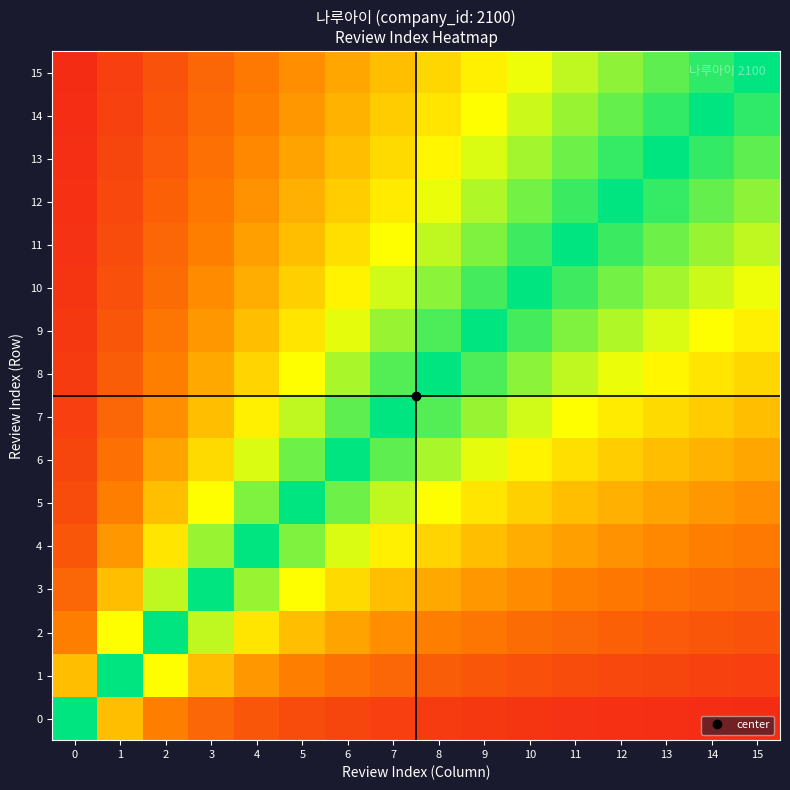

Reading left to right, extract all data points from this chart.

0: 0=1.0	1=0.5	2=0.3	3=0.2	4=0.2	5=0.2	6=0.1	7=0.1	8=0.1	9=0.1	10=0.1	11=0.1	12=0.1	13=0.1	14=0.1	15=0.1
1: 0=0.5	1=1.0	2=0.7	3=0.5	4=0.4	5=0.3	6=0.3	7=0.2	8=0.2	9=0.2	10=0.2	11=0.2	12=0.2	13=0.1	14=0.1	15=0.1
2: 0=0.3	1=0.7	2=1.0	3=0.8	4=0.6	5=0.5	6=0.4	7=0.4	8=0.3	9=0.3	10=0.3	11=0.2	12=0.2	13=0.2	14=0.2	15=0.2
3: 0=0.2	1=0.5	2=0.8	3=1.0	4=0.8	5=0.7	6=0.6	7=0.5	8=0.4	9=0.4	10=0.4	11=0.3	12=0.3	13=0.3	14=0.3	15=0.2
4: 0=0.2	1=0.4	2=0.6	3=0.8	4=1.0	5=0.8	6=0.7	7=0.6	8=0.6	9=0.5	10=0.5	11=0.4	12=0.4	13=0.4	14=0.3	15=0.3
5: 0=0.2	1=0.3	2=0.5	3=0.7	4=0.8	5=1.0	6=0.9	7=0.8	8=0.7	9=0.6	10=0.5	11=0.5	12=0.5	13=0.4	14=0.4	15=0.4
6: 0=0.1	1=0.3	2=0.4	3=0.6	4=0.7	5=0.9	6=1.0	7=0.9	8=0.8	9=0.7	10=0.6	11=0.6	12=0.5	13=0.5	14=0.5	15=0.4
7: 0=0.1	1=0.2	2=0.4	3=0.5	4=0.6	5=0.8	6=0.9	7=1.0	8=0.9	9=0.8	10=0.7	11=0.7	12=0.6	13=0.6	14=0.5	15=0.5
8: 0=0.1	1=0.2	2=0.3	3=0.4	4=0.6	5=0.7	6=0.8	7=0.9	8=1.0	9=0.9	10=0.8	11=0.8	12=0.7	13=0.6	14=0.6	15=0.6
9: 0=0.1	1=0.2	2=0.3	3=0.4	4=0.5	5=0.6	6=0.7	7=0.8	8=0.9	9=1.0	10=0.9	11=0.8	12=0.8	13=0.7	14=0.7	15=0.6
10: 0=0.1	1=0.2	2=0.3	3=0.4	4=0.5	5=0.5	6=0.6	7=0.7	8=0.8	9=0.9	10=1.0	11=0.9	12=0.8	13=0.8	14=0.7	15=0.7
11: 0=0.1	1=0.2	2=0.2	3=0.3	4=0.4	5=0.5	6=0.6	7=0.7	8=0.8	9=0.8	10=0.9	11=1.0	12=0.9	13=0.9	14=0.8	15=0.8
12: 0=0.1	1=0.2	2=0.2	3=0.3	4=0.4	5=0.5	6=0.5	7=0.6	8=0.7	9=0.8	10=0.8	11=0.9	12=1.0	13=0.9	14=0.9	15=0.8
13: 0=0.1	1=0.1	2=0.2	3=0.3	4=0.4	5=0.4	6=0.5	7=0.6	8=0.6	9=0.7	10=0.8	11=0.9	12=0.9	13=1.0	14=0.9	15=0.9
14: 0=0.1	1=0.1	2=0.2	3=0.3	4=0.3	5=0.4	6=0.5	7=0.5	8=0.6	9=0.7	10=0.7	11=0.8	12=0.9	13=0.9	14=1.0	15=0.9
15: 0=0.1	1=0.1	2=0.2	3=0.2	4=0.3	5=0.4	6=0.4	7=0.5	8=0.6	9=0.6	10=0.7	11=0.8	12=0.8	13=0.9	14=0.9	15=1.0